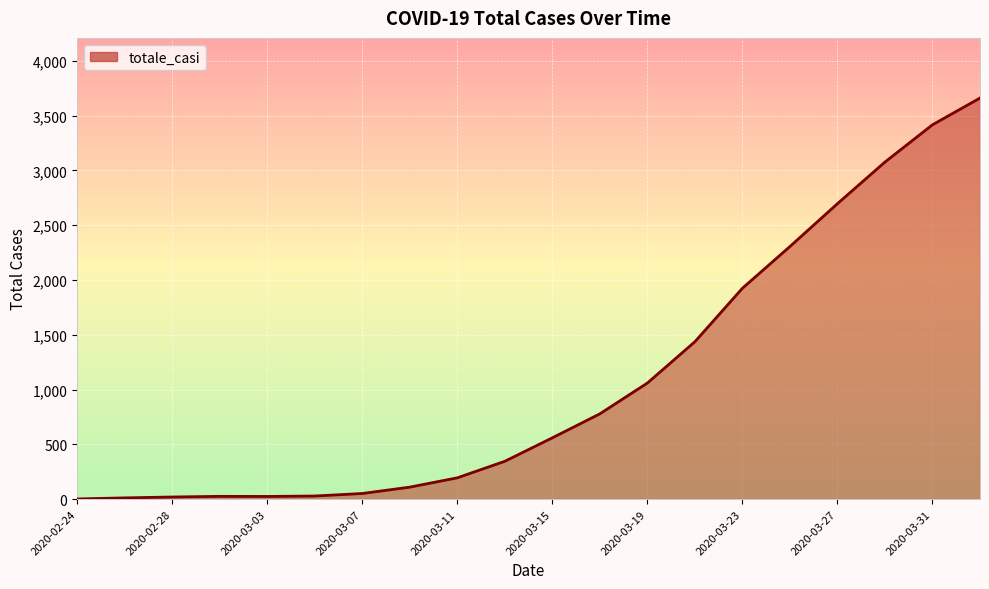

What is the maximum value shown in the chart?

3660